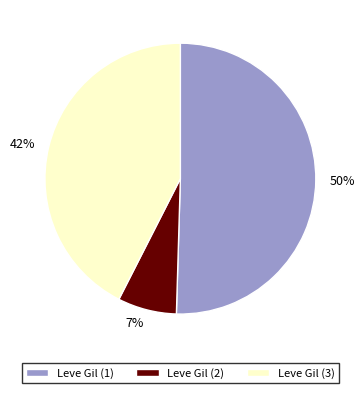

To the nearest percent, what is the average slice percentage?

33%